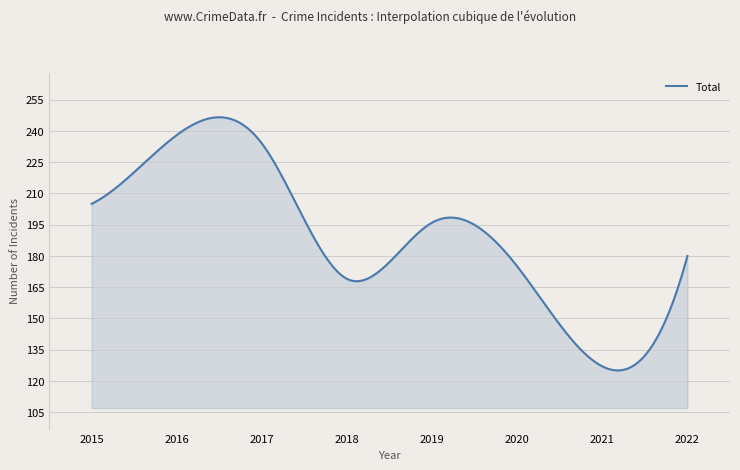

What is the smallest value displayed?

125.1